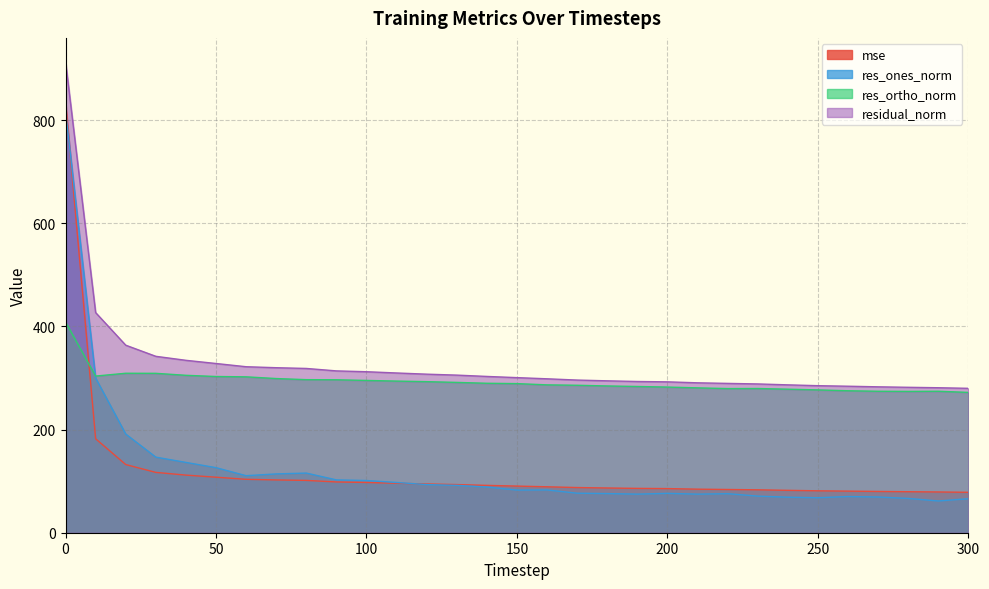

Is the value of res_ortho_norm at 240 greater than the value of mse at 0?

No